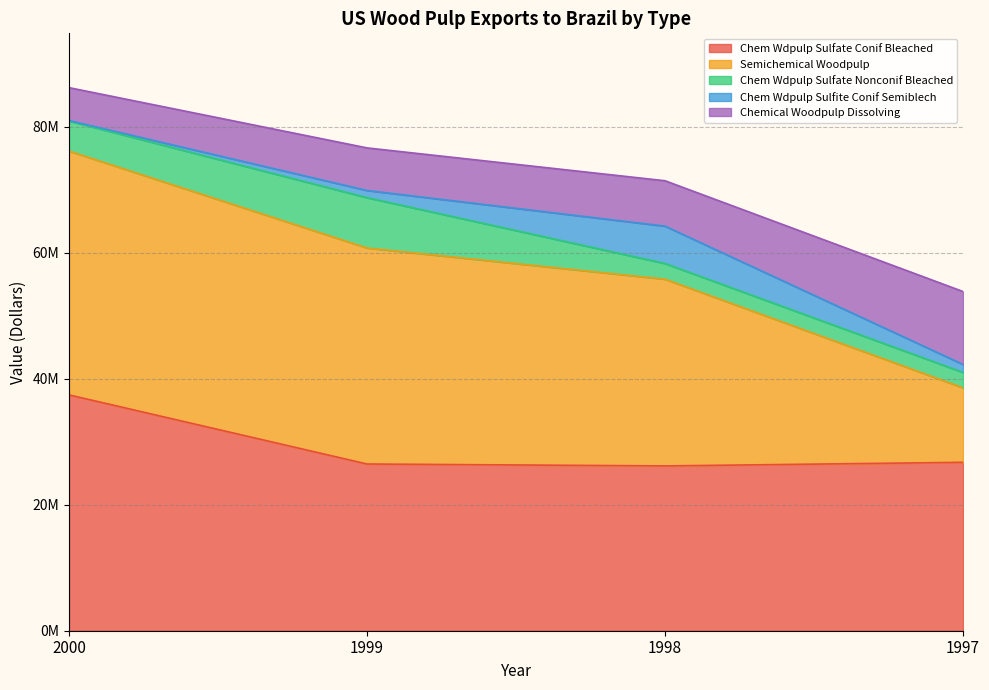

True or false: Chem Wdpulp Sulfate Conif Bleached and Chemical Woodpulp Dissolving intersect in this chart.

False